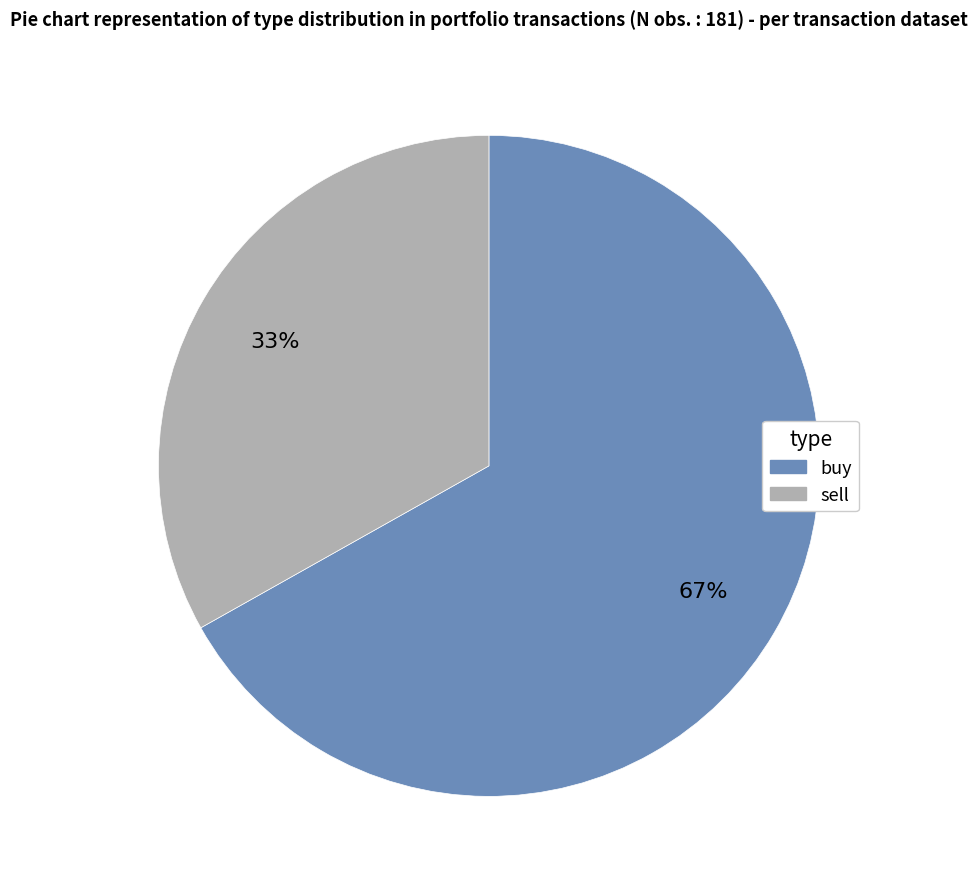

To the nearest percent, what portion does sell represent?

33%